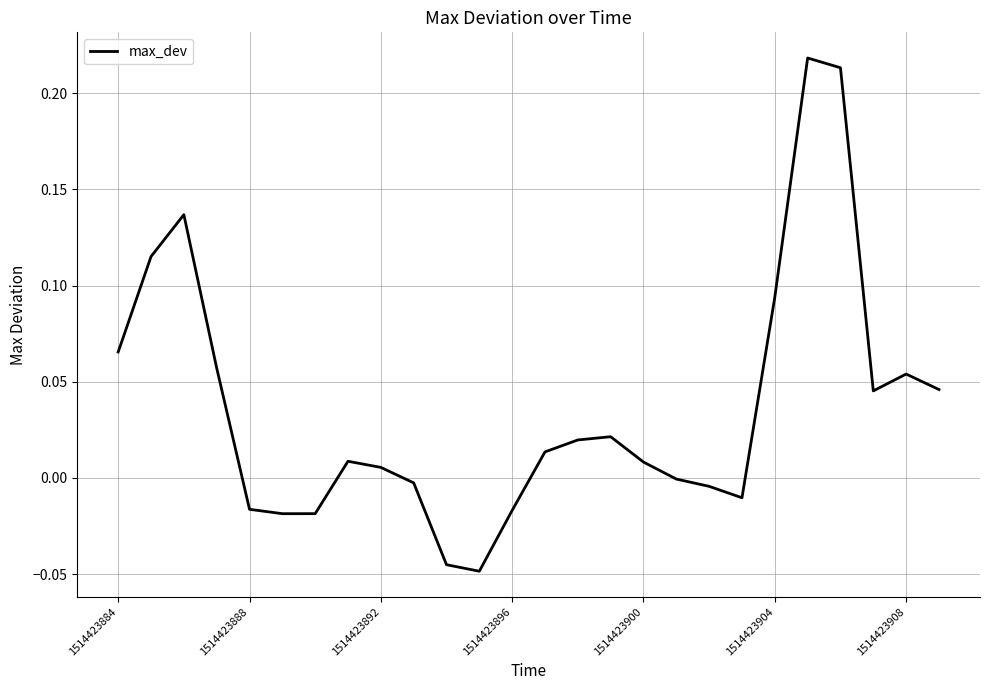

What is the difference between the maximum and minimum values?

0.3